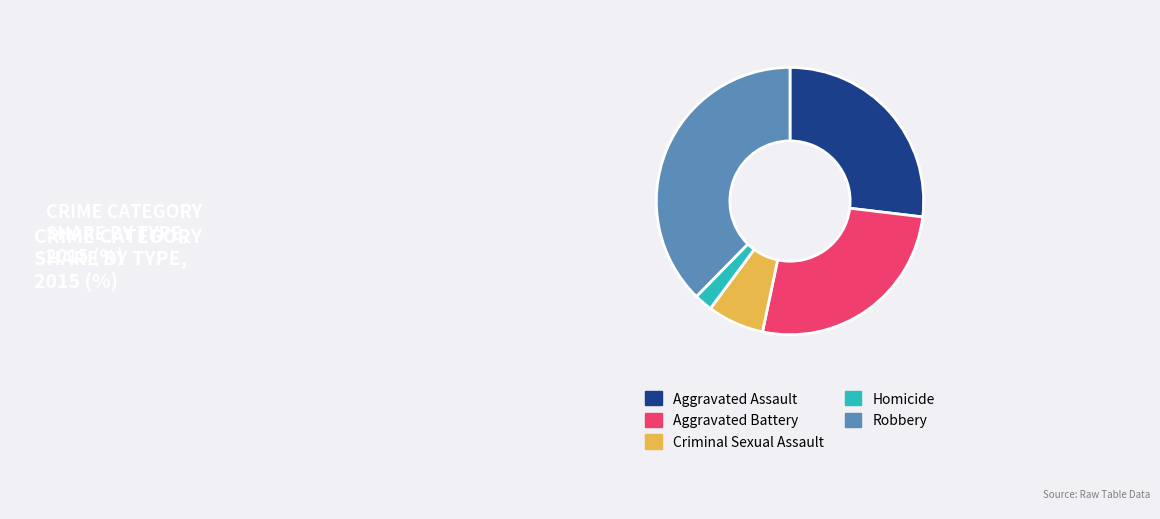

Is Robbery the majority of the pie?

No